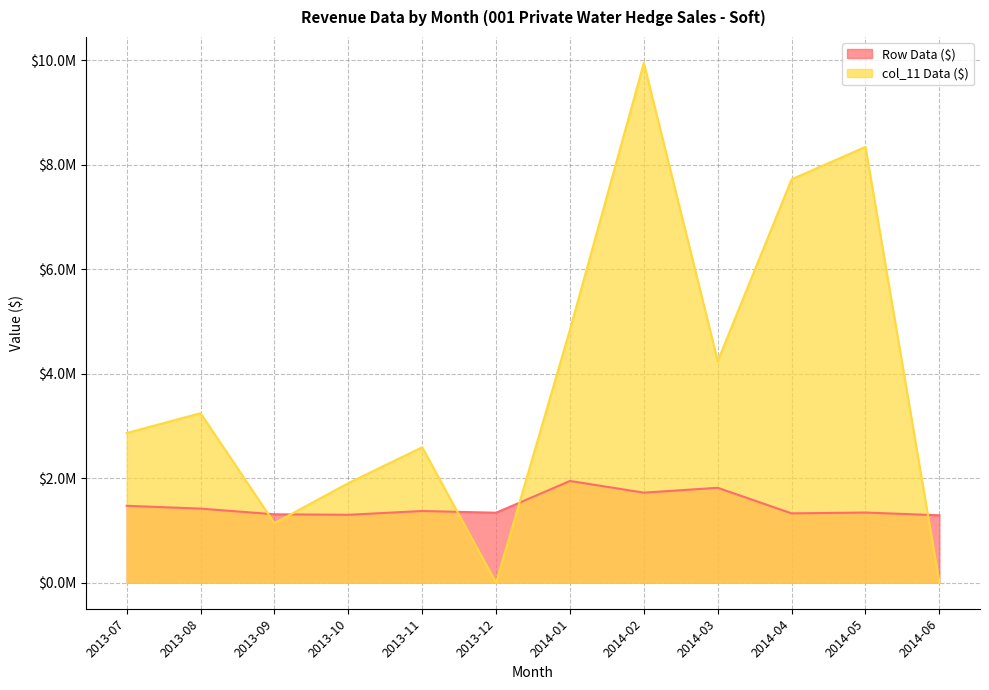

What is the average value of the Row Data ($) series?

1472965.8